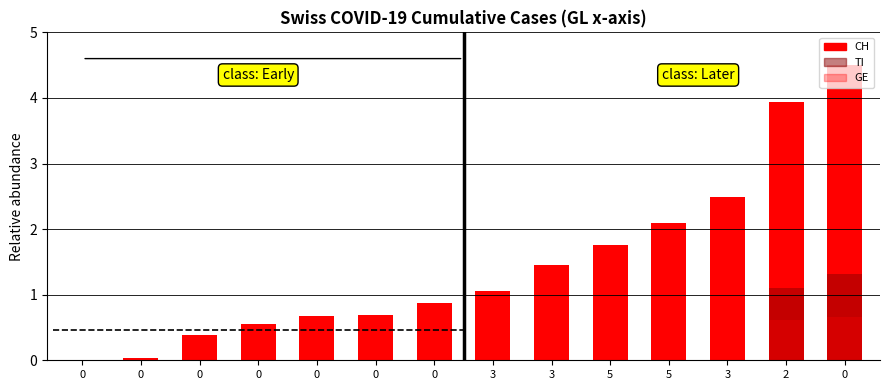

Count the number of data series in this chart.

3